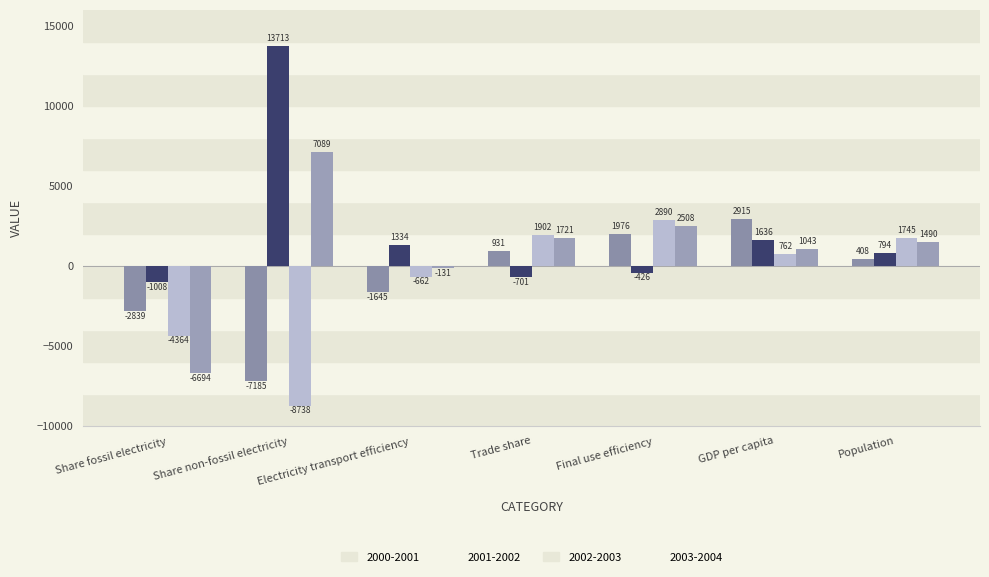

List the labels in order of 2003-2004 value, smallest first.

Share fossil electricity, Electricity transport efficiency, GDP per capita, Population, Trade share, Final use efficiency, Share non-fossil electricity